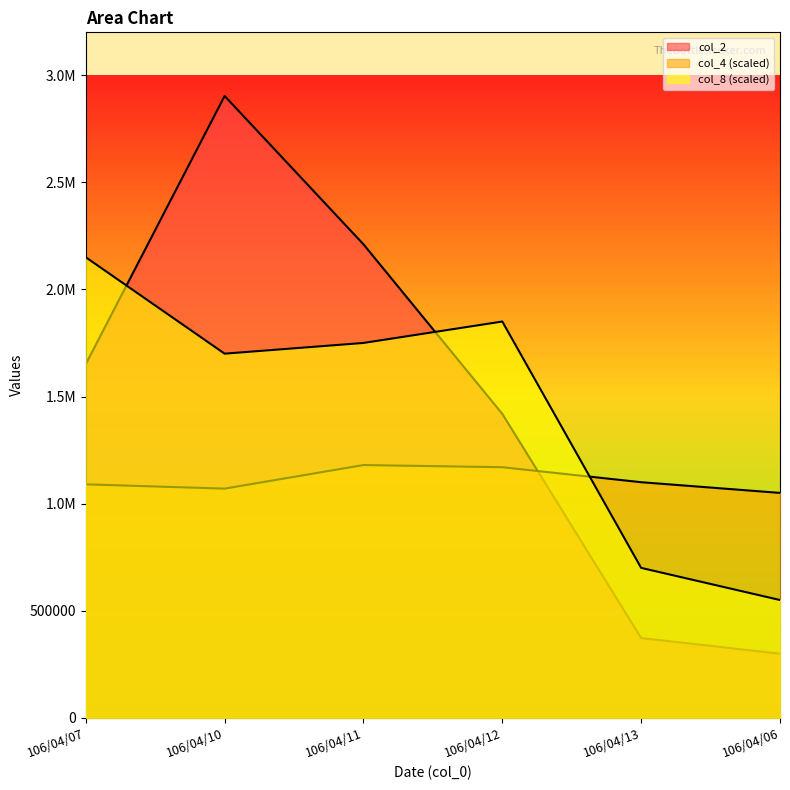

Which series has the largest range (max minus min)?

col_2